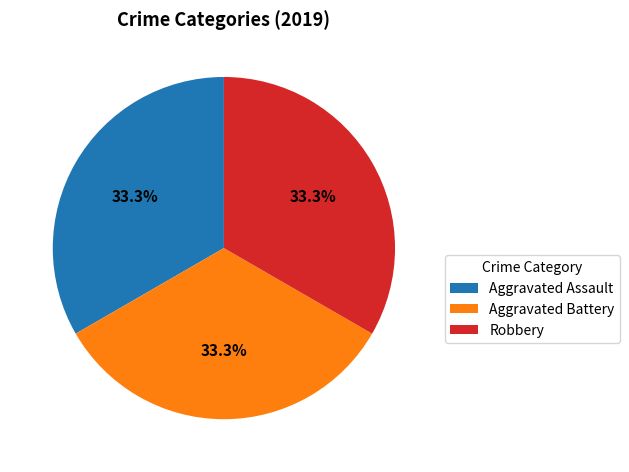

What portion of the pie excludes Aggravated Battery?

66.7%